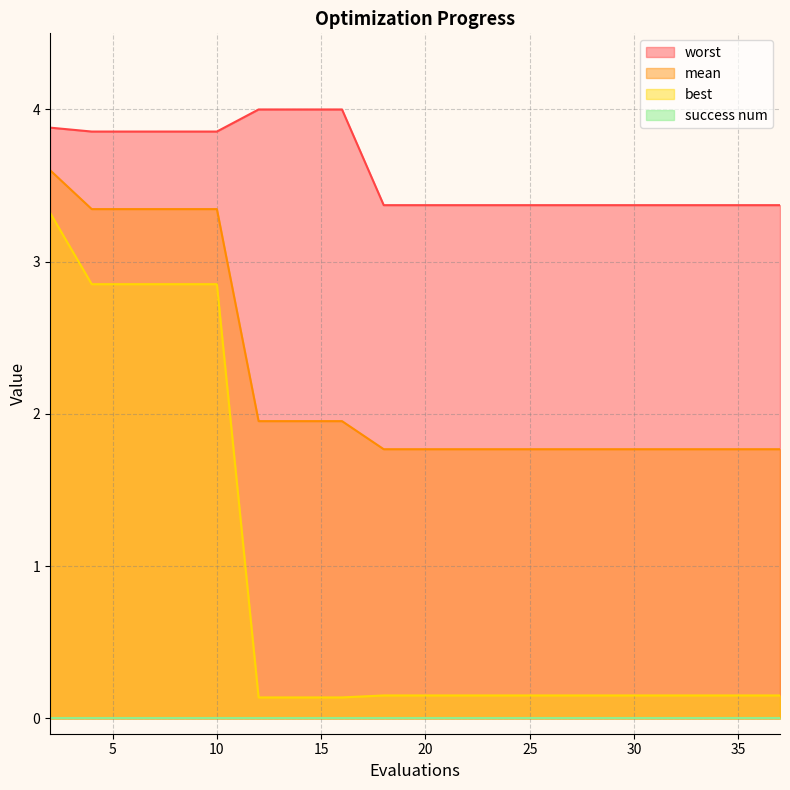

What is the sum of all best values?

17.0